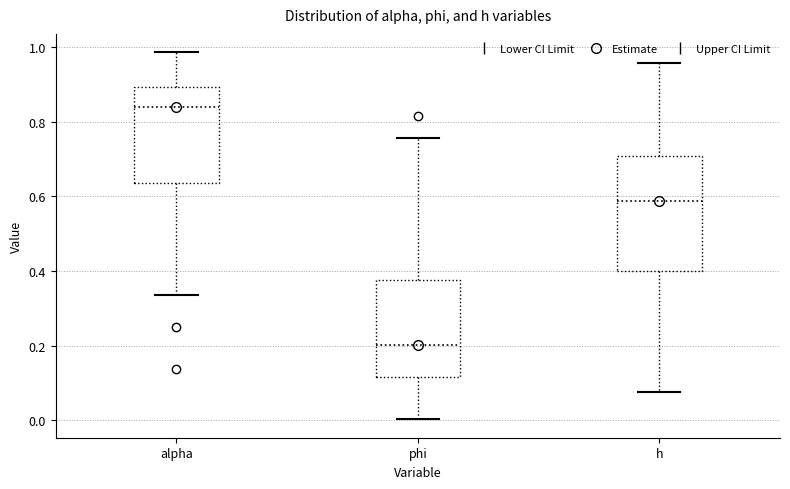

Comparing the boxes themselves (not the whiskers), which one is the tallest?

h